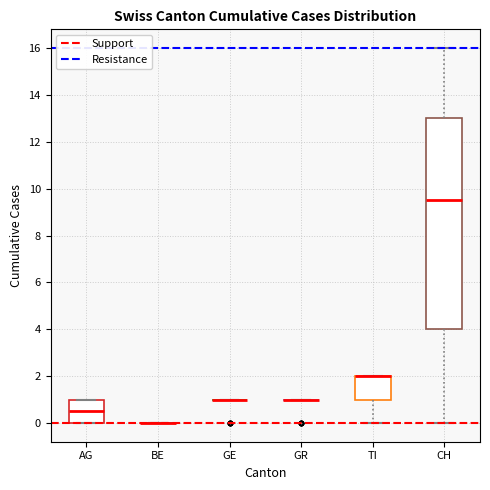

Reading left to right, read every box against the y-axis: the position of its median line, the range the box covers, and the ends of its whiskers. The values are not printed on the chart, so give them approximately, as read against the axis.

AG: median 0.6, box 0.0 to 1.0, whiskers 0.0 to 1.0
BE: box collapsed to a line at 0.0, whiskers 0.0 to 0.0
GE: box collapsed to a line at 1.0, whiskers 1.0 to 1.0
GR: box collapsed to a line at 1.0, whiskers 1.0 to 1.0
TI: median 2.0 (drawn on the box's upper edge), box 1.0 to 2.0, whiskers 0.0 to 2.0
CH: median 9.6, box 4.0 to 13.0, whiskers 0.0 to 16.0